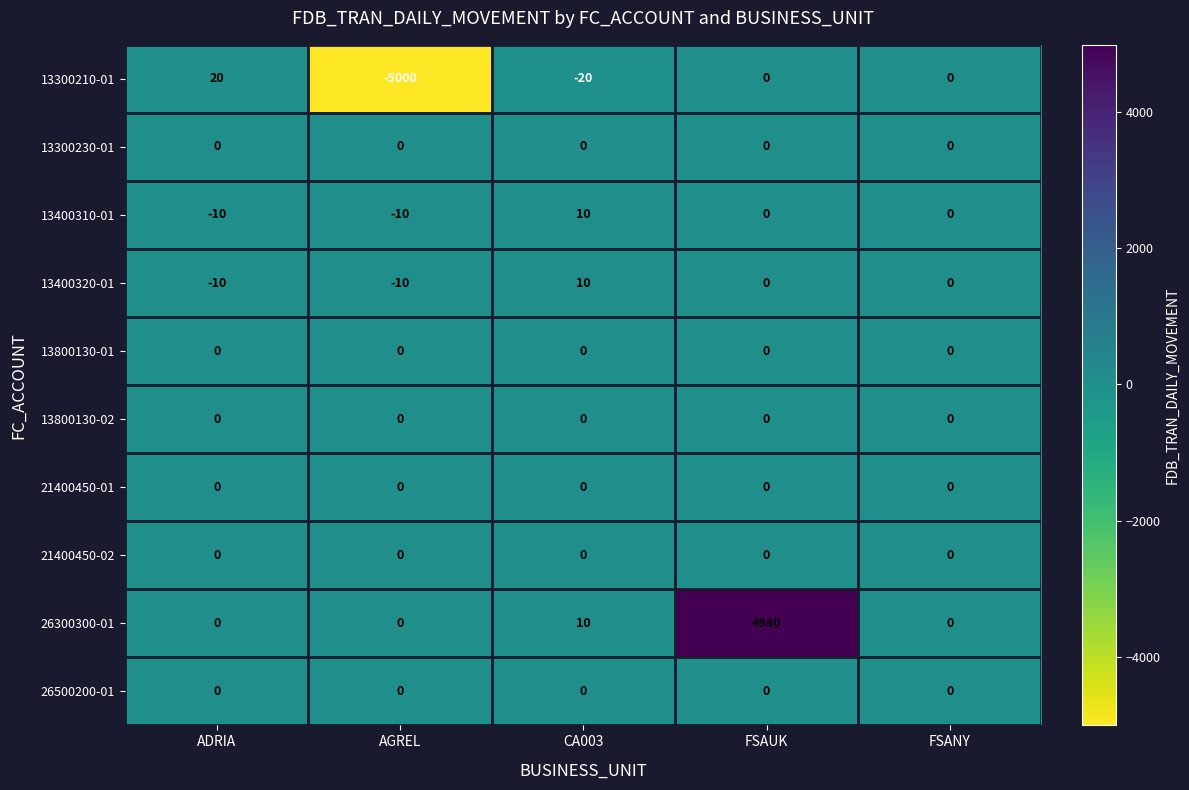

What is the greatest value displayed?

4980